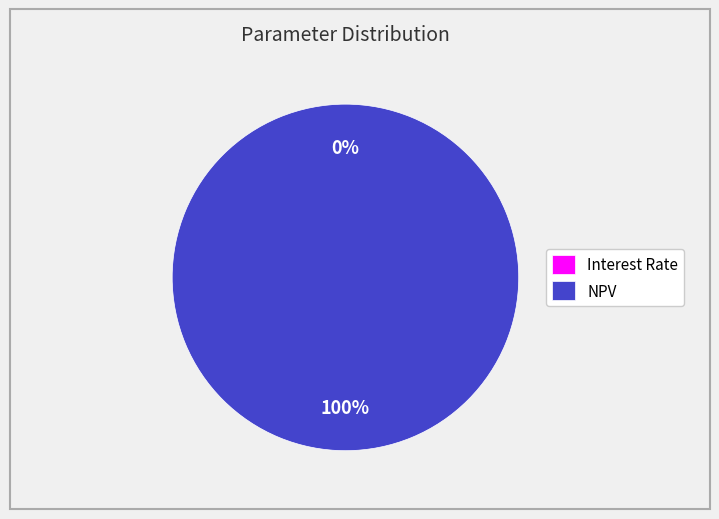

Which slice represents more than half of the pie?

NPV